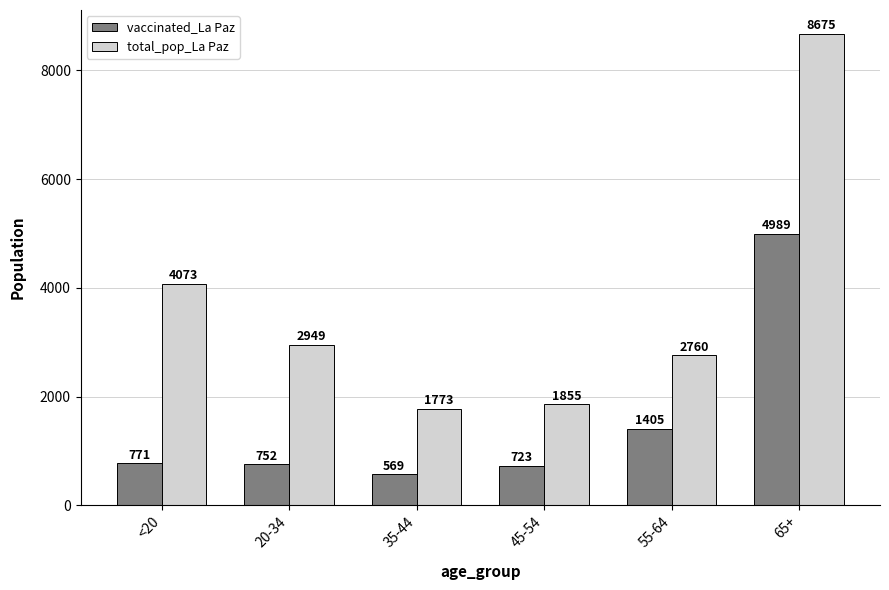

Which category has the lowest value in the vaccinated_La Paz series?

35-44